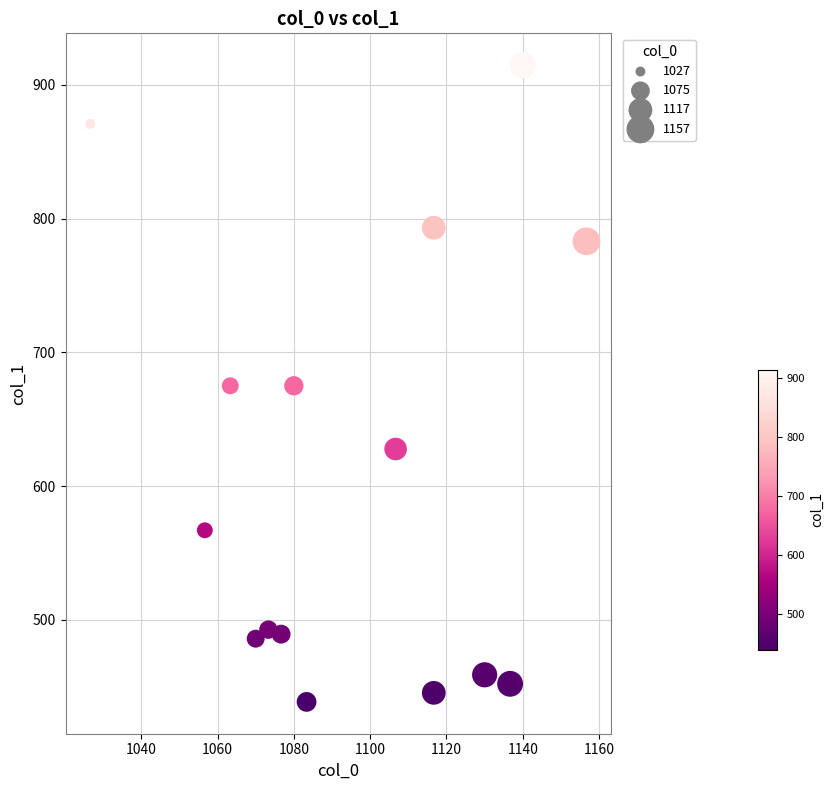

What is the range of Y values (max minus min)?

475.9